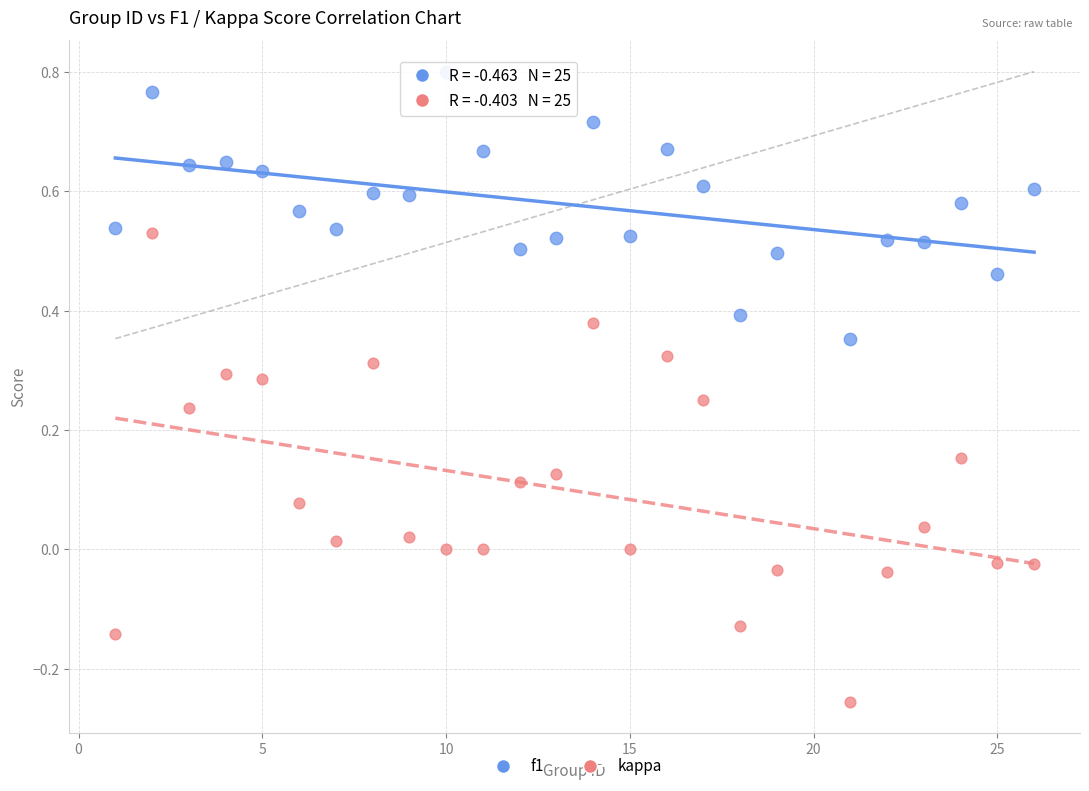

Across all data points, what is the range of Y values (max minus min)?

1.1